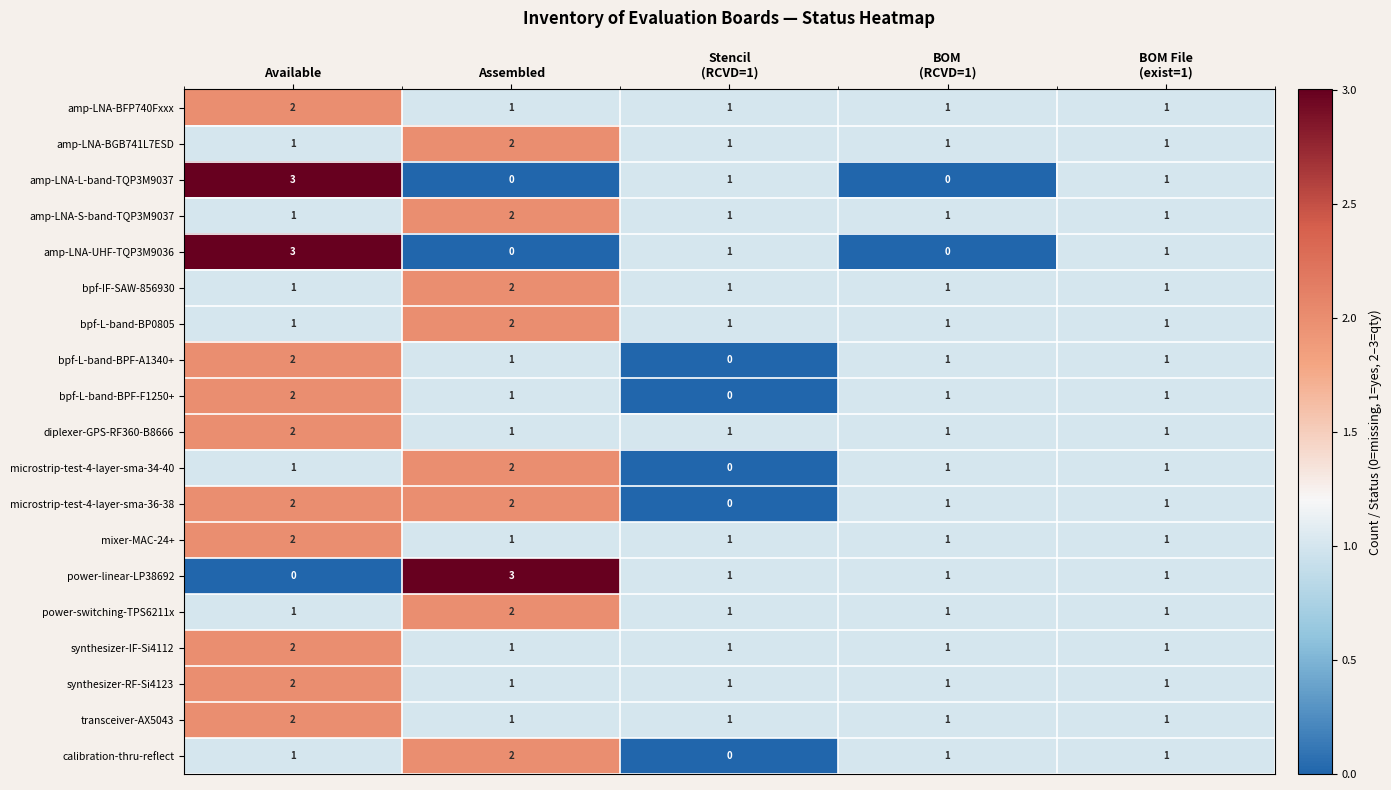

At which label does bpf-IF-SAW-856930 reach its peak?

Assembled